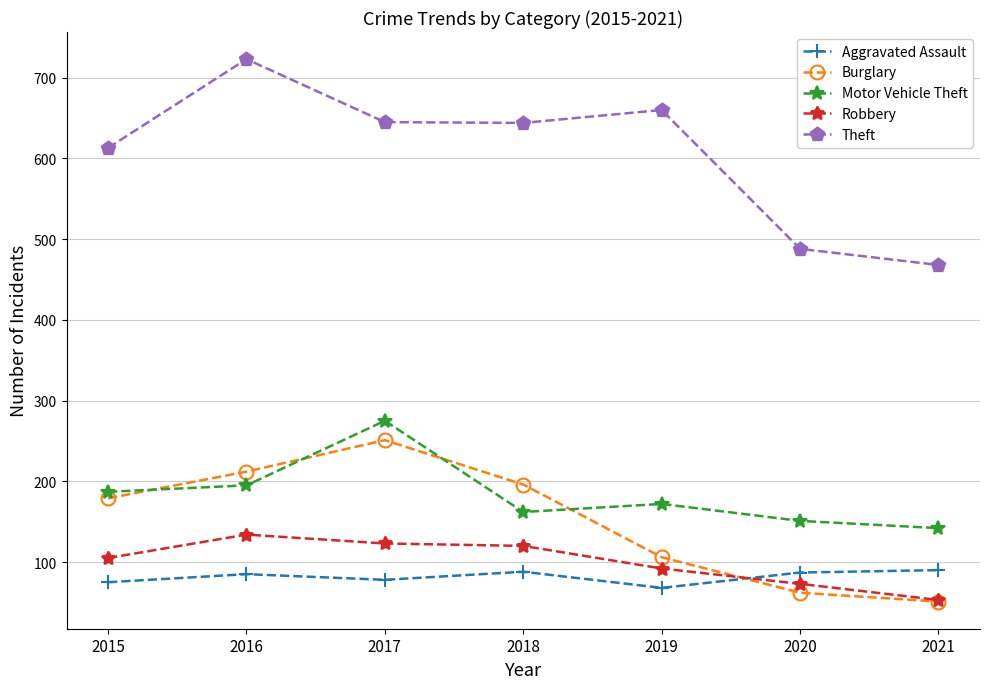

Is the value of Aggravated Assault at 2021 greater than the value of Burglary at 2019?

No